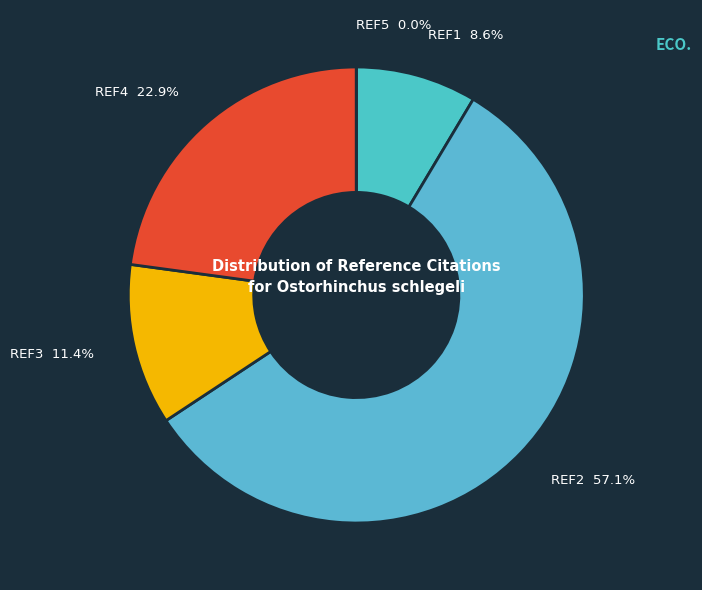

Approximately how many times larger is the value at REF1 compared to REF2?

0.1